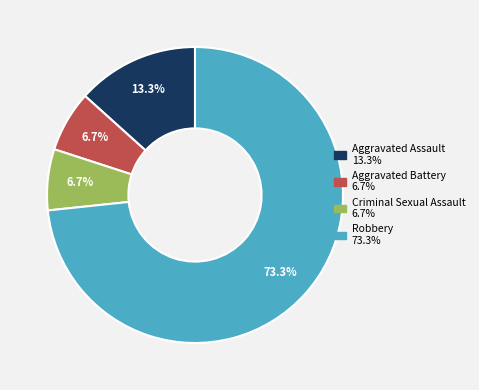

Which category has the biggest portion of the pie?

Robbery